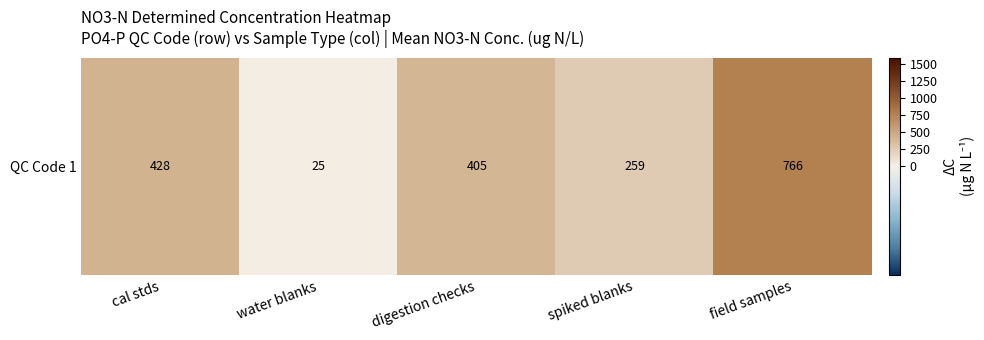

At which label does the data first exceed 405?

cal stds